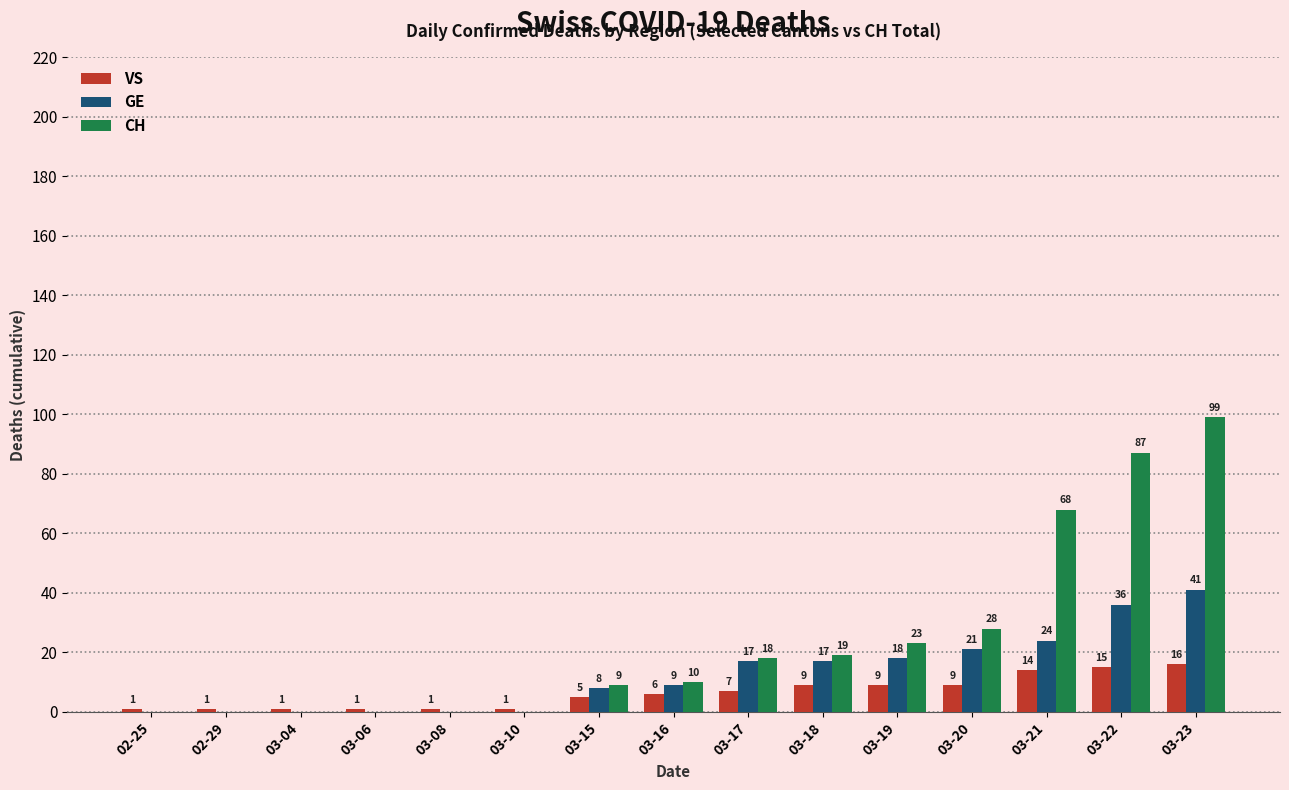

Between 02-29 and 03-20, which series saw the biggest shift?

CH